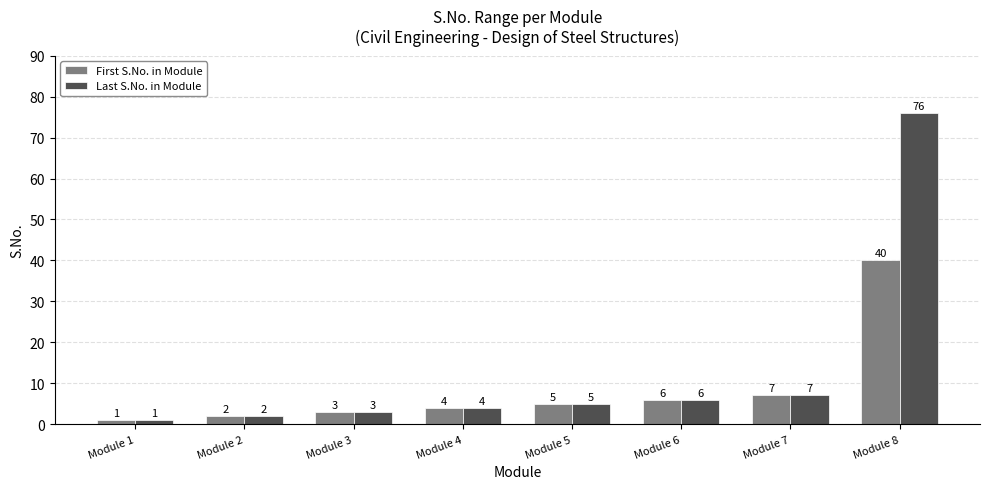

What is the maximum value shown in the chart?

76